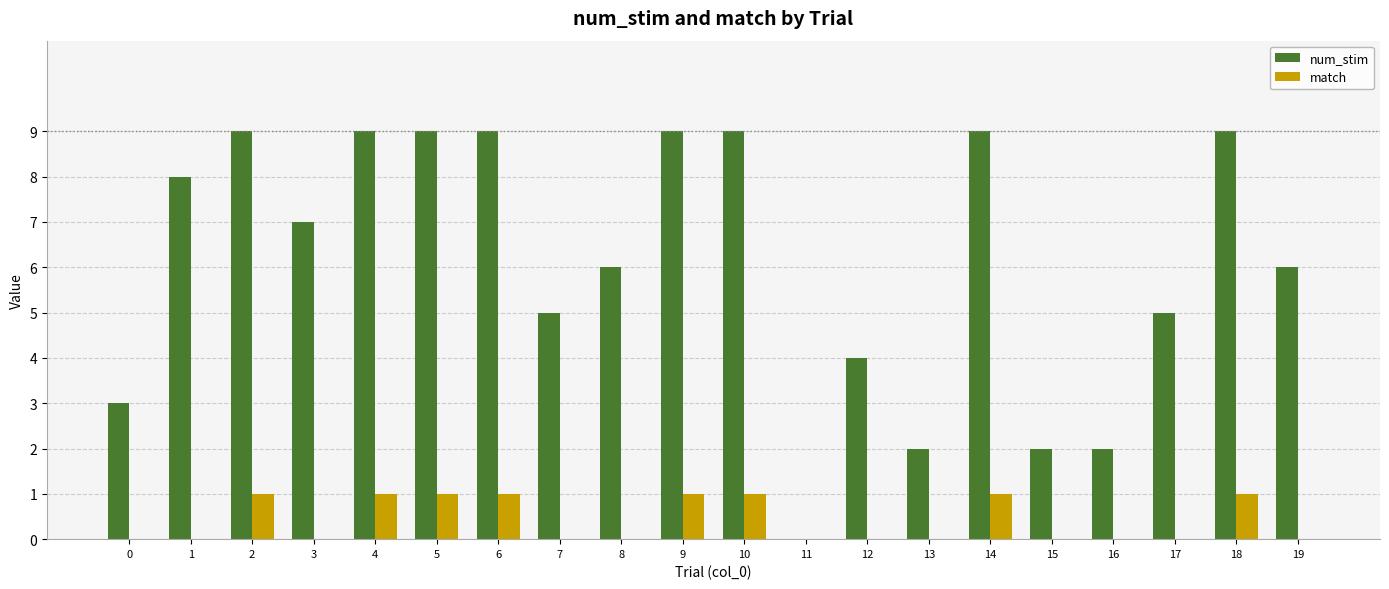

How many series are shown in this chart?

2